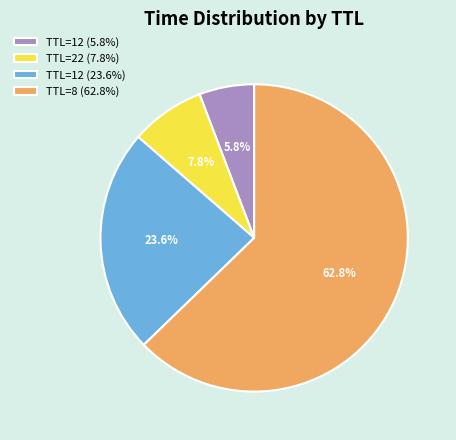

How many slices are in this pie chart?

4